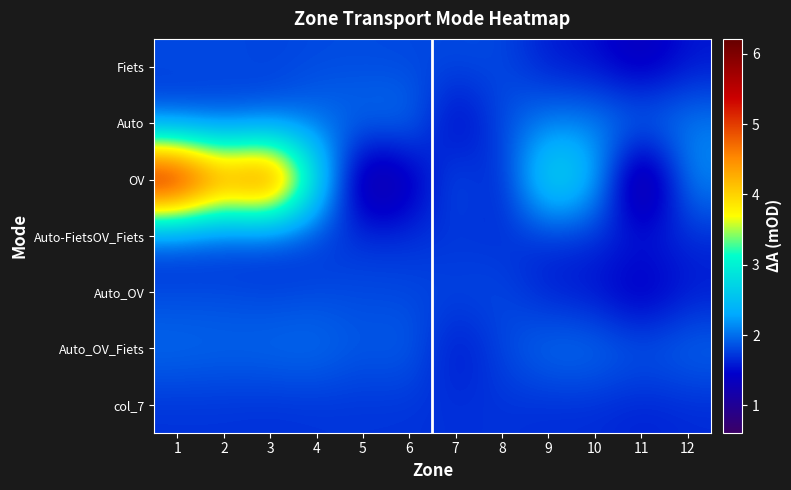

At how many categories does at least one series exceed 2?

9